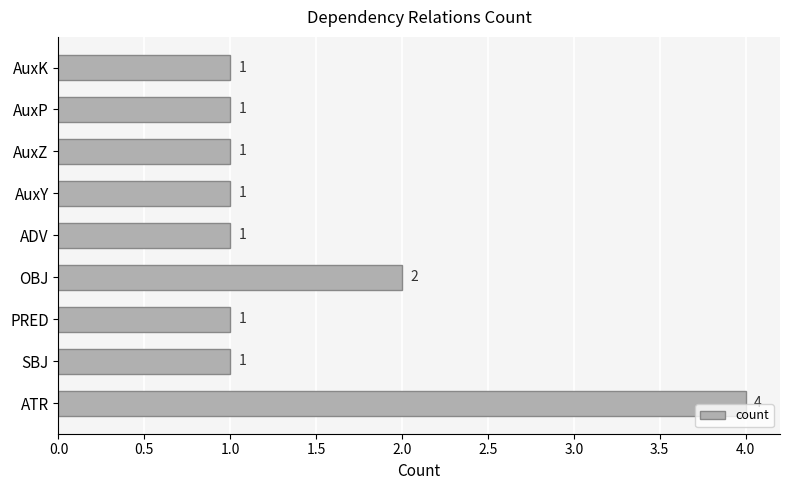

At which category does the chart reach its peak across all series?

ATR